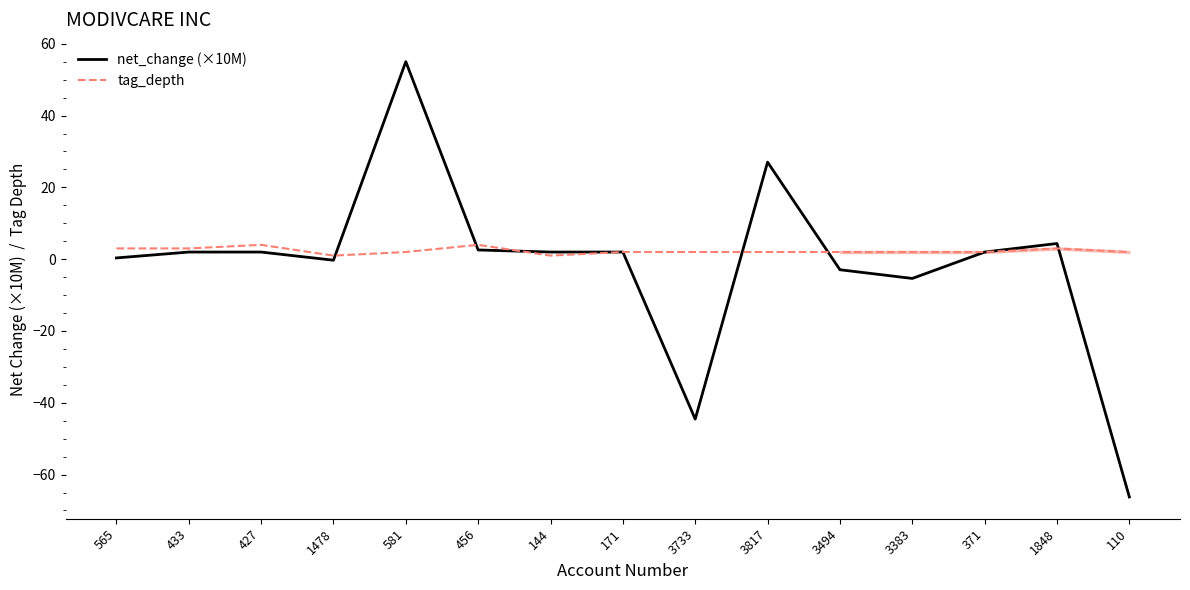

Which series ends up on top after the final intersection of net_change (×10M) and tag_depth?

tag_depth